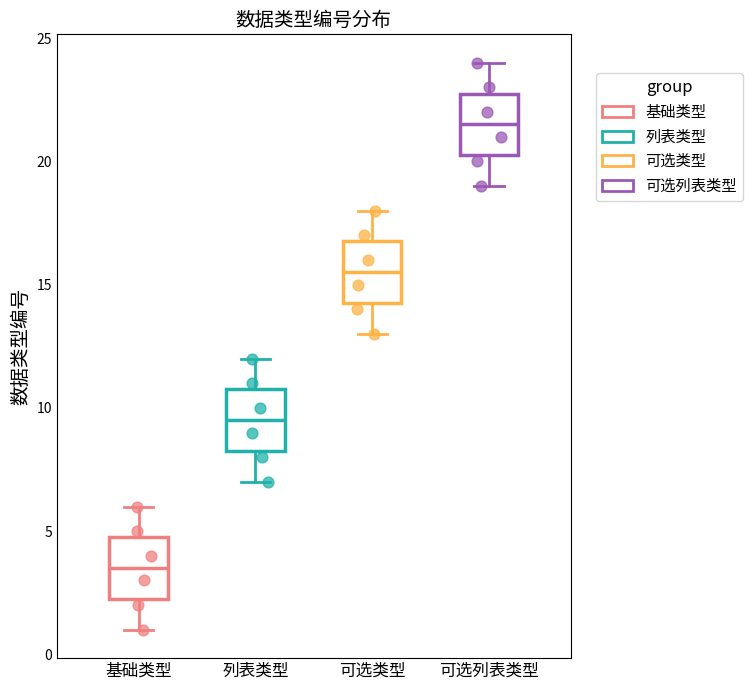

Reading left to right, transcribe this box plot: for each box, give where its median line is, the range the box spans, and where its two whiskers end, as read against the y-axis. The values are not printed on the chart, so give them approximately, as read against the axis.

基础类型: median 3.5, box 2.5 to 5.0, whiskers 1.0 to 6.0
列表类型: median 9.5, box 8.5 to 11.0, whiskers 7.0 to 12.0
可选类型: median 15.5, box 14.5 to 17.0, whiskers 13.0 to 18.0
可选列表类型: median 21.5, box 20.5 to 23.0, whiskers 19.0 to 24.0